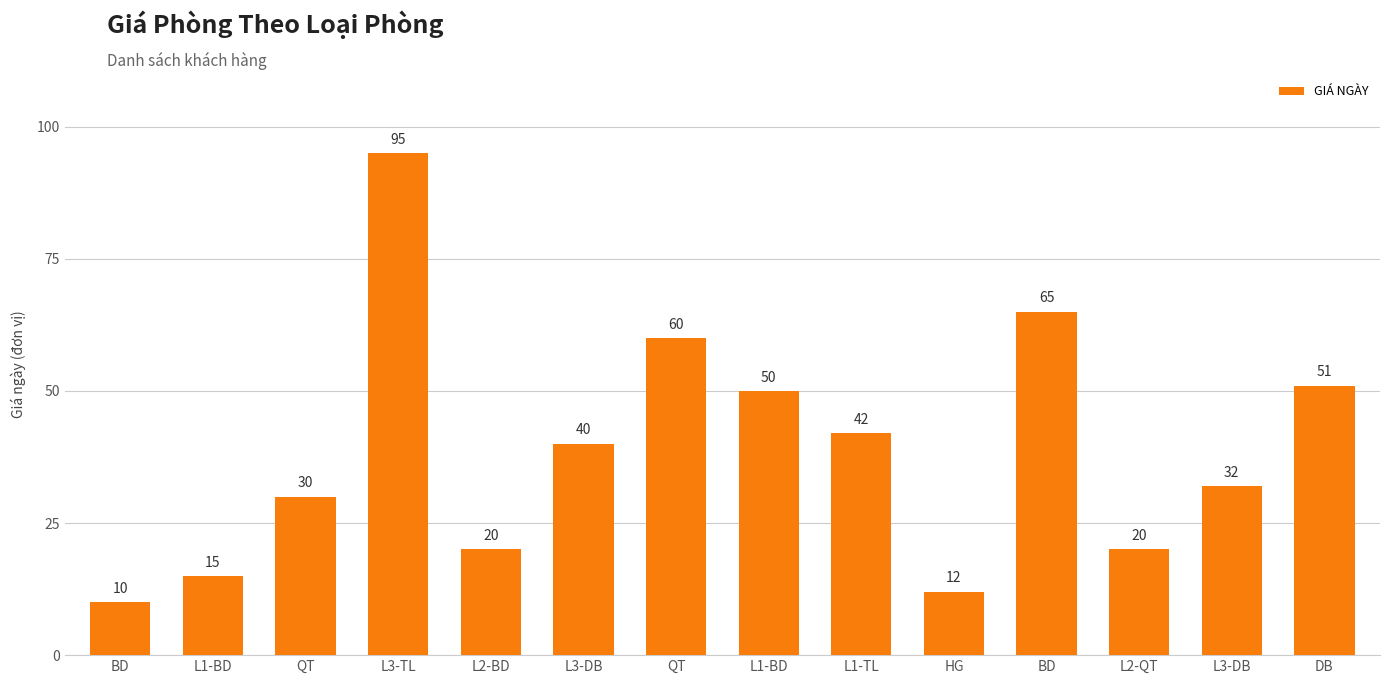

Are the bars horizontal?

No